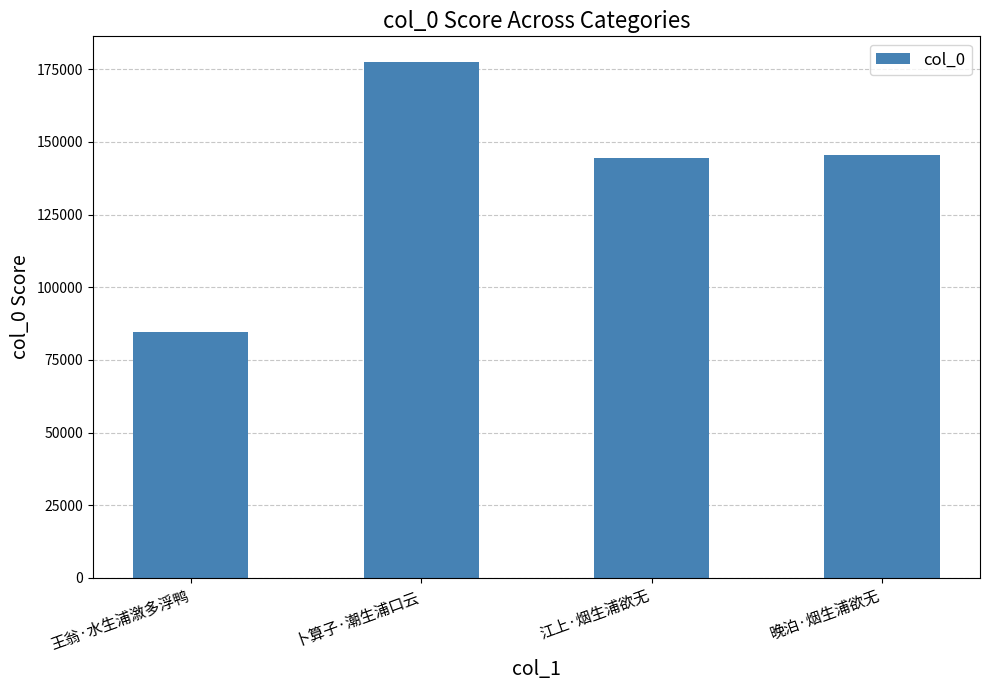

What is the value of the 1st bar from the left?

84739